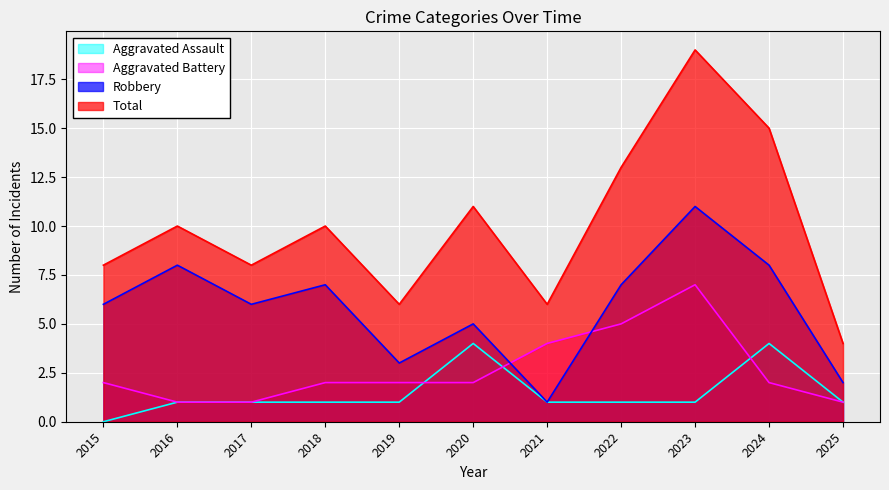

What value does the Robbery series have at 2021?

1